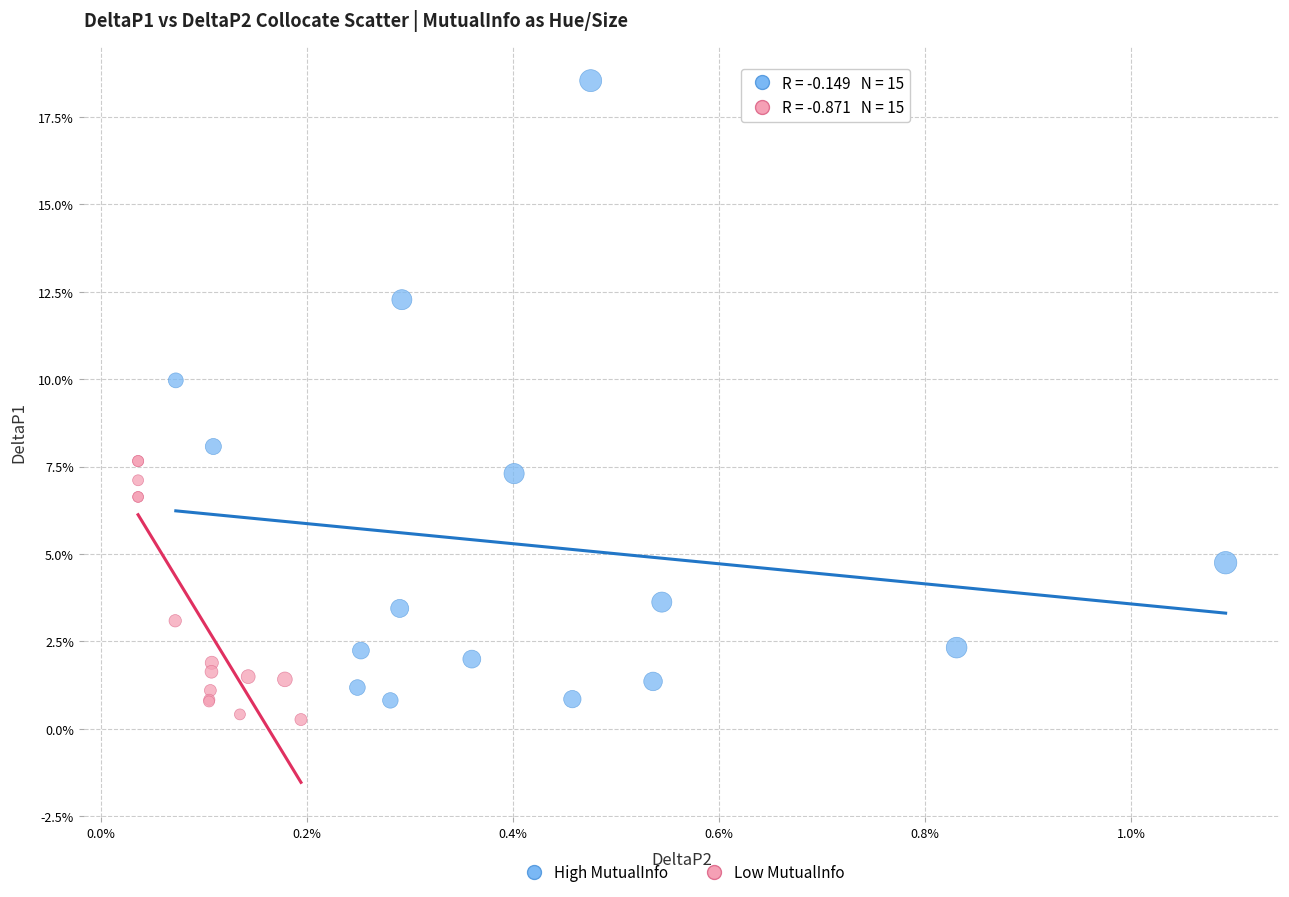

Which series contains the lowest Y value?

Low MutualInfo